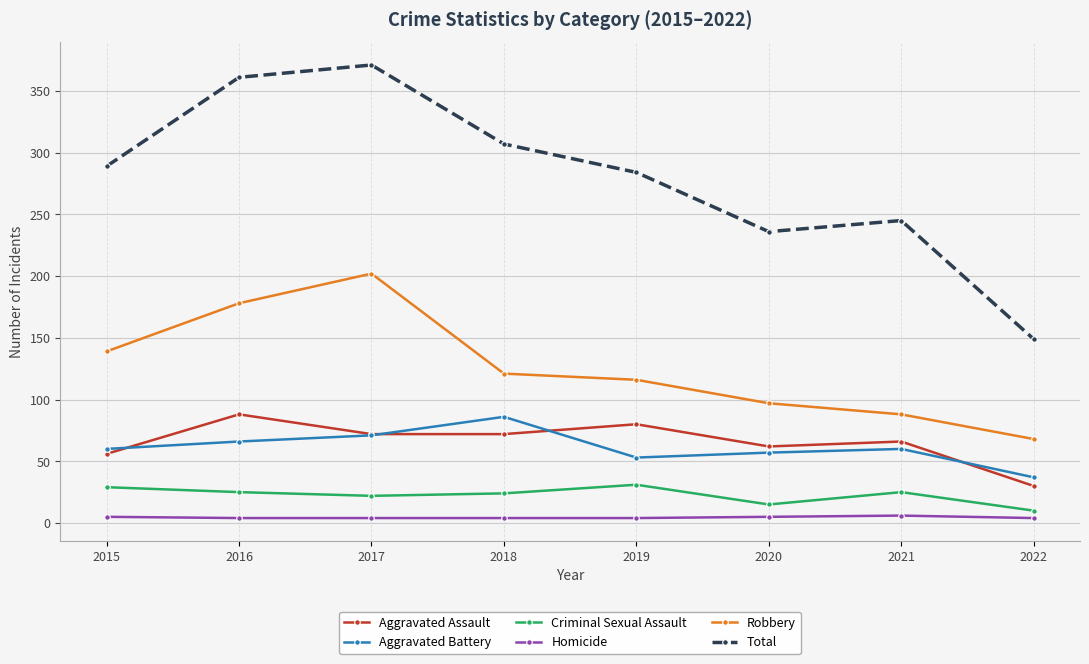

Rank the series at 2021 from highest to lowest value.

Total, Robbery, Aggravated Assault, Aggravated Battery, Criminal Sexual Assault, Homicide